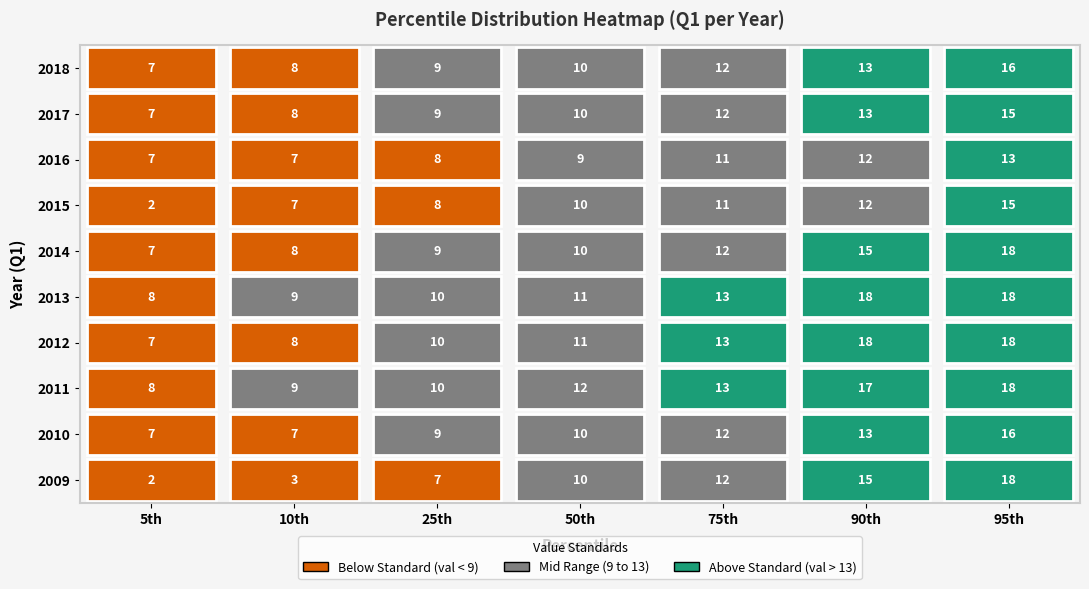

At which label does 2010 first exceed 10?

75th